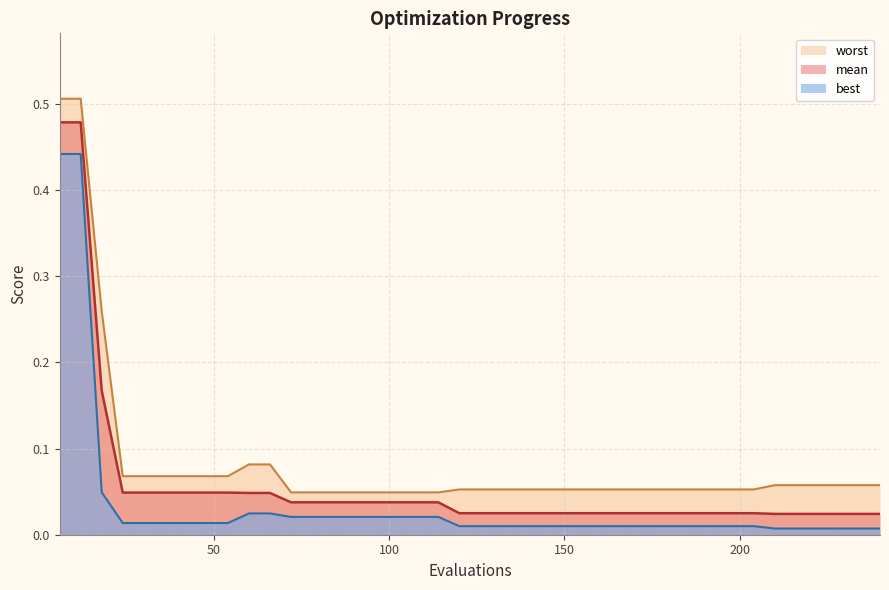

What are all the series names shown in the legend?

mean, best, worst